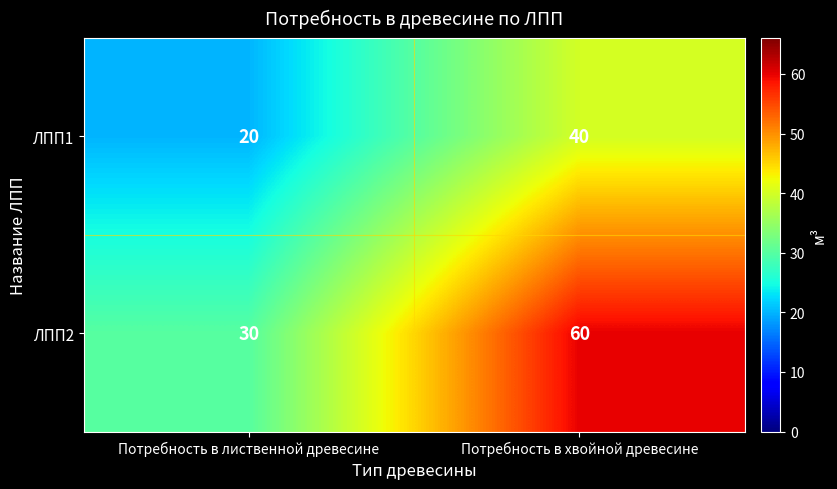

List the series in order of their overall mean, lowest first.

ЛПП1, ЛПП2